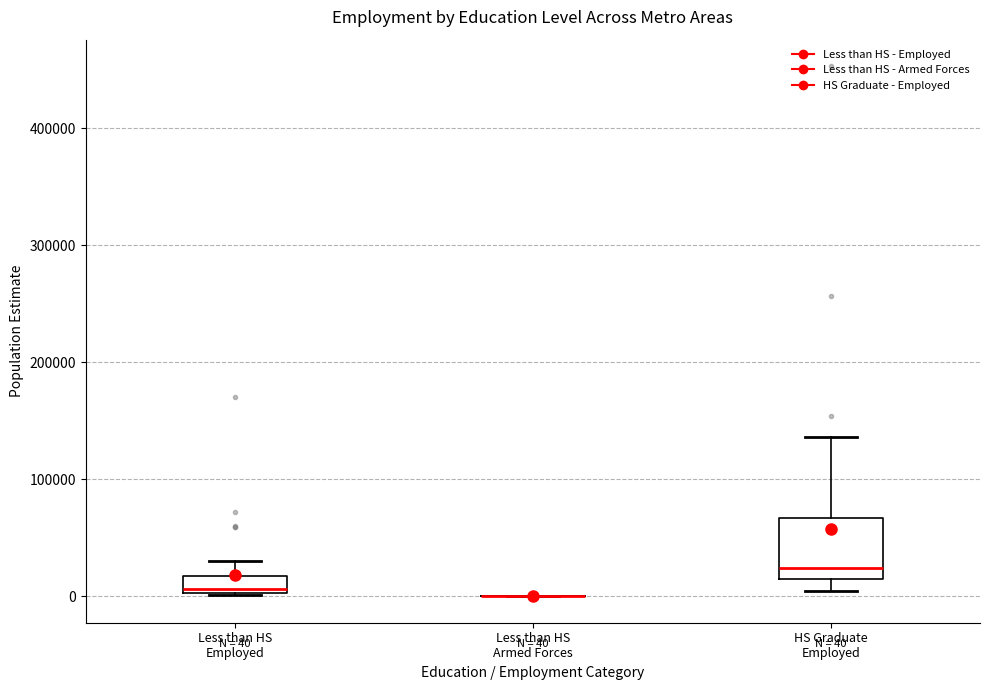

Which box is the tallest, from its lower edge to its upper edge?

HS Graduate Employed